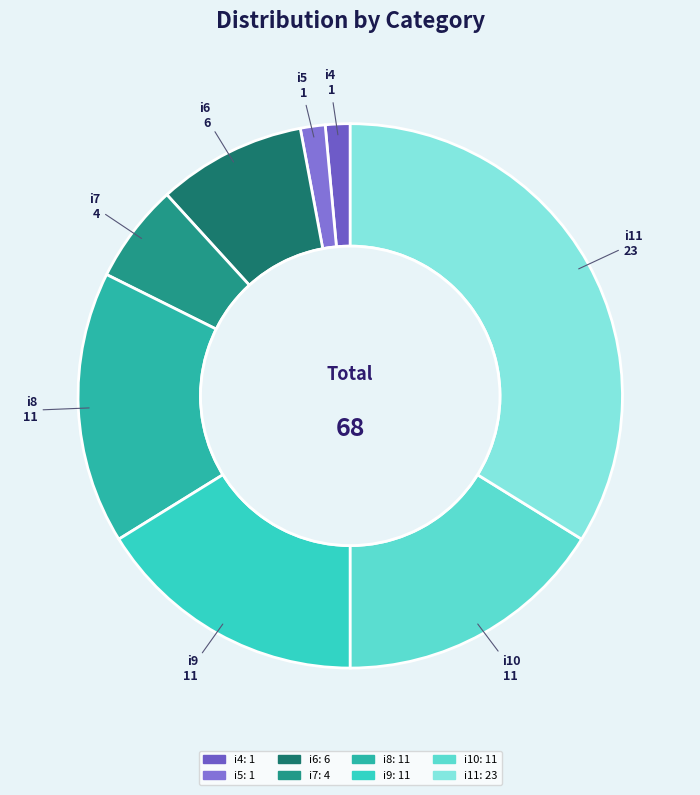

Combined, do i4 and i6 account for over 50%?

No